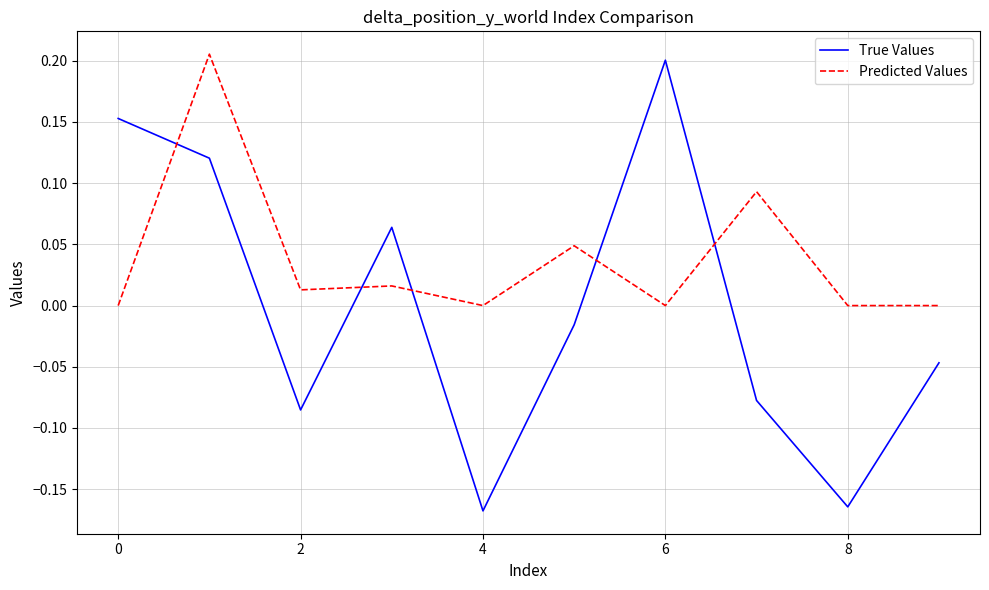

List the series in order of their overall mean, highest first.

Predicted Values, True Values